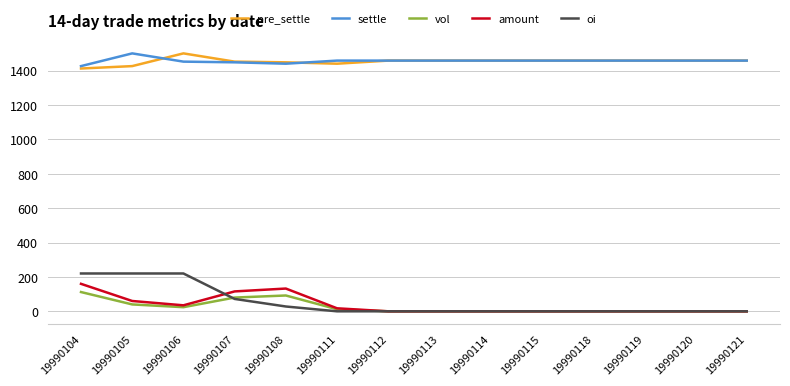

True or false: settle and amount cross at least once.

False